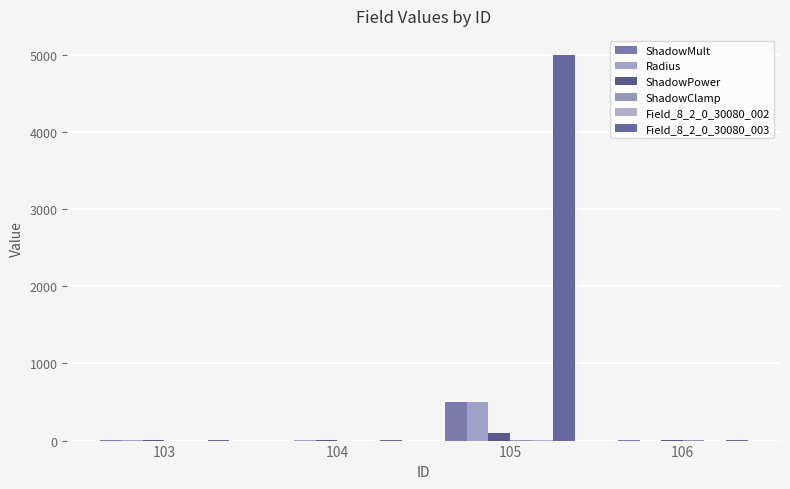

Which series changed the most between 103 and 104?

ShadowMult